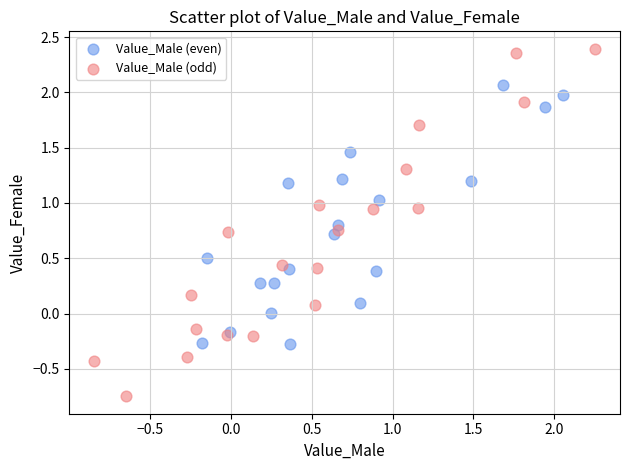

Which series has the largest Y range (max minus min)?

Value_Male (odd)